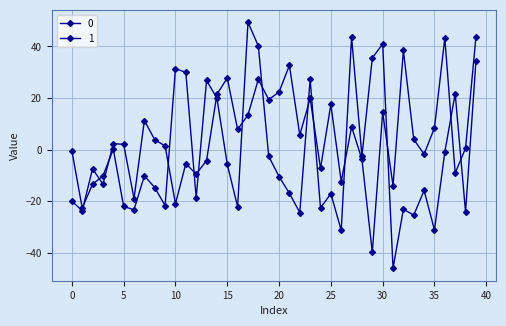

How many interior local valleys does the 1 series have?

14